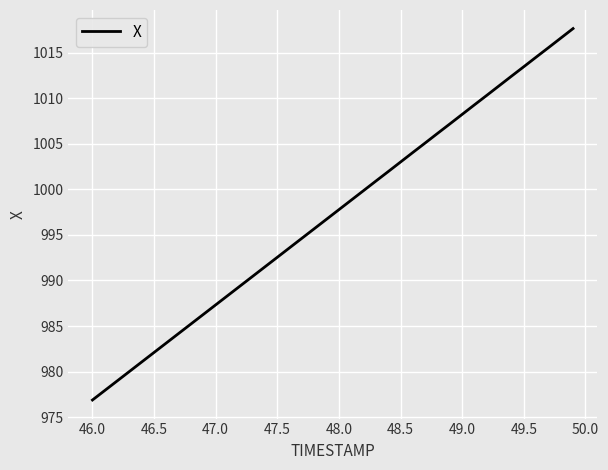

What is the smallest value displayed?

976.9